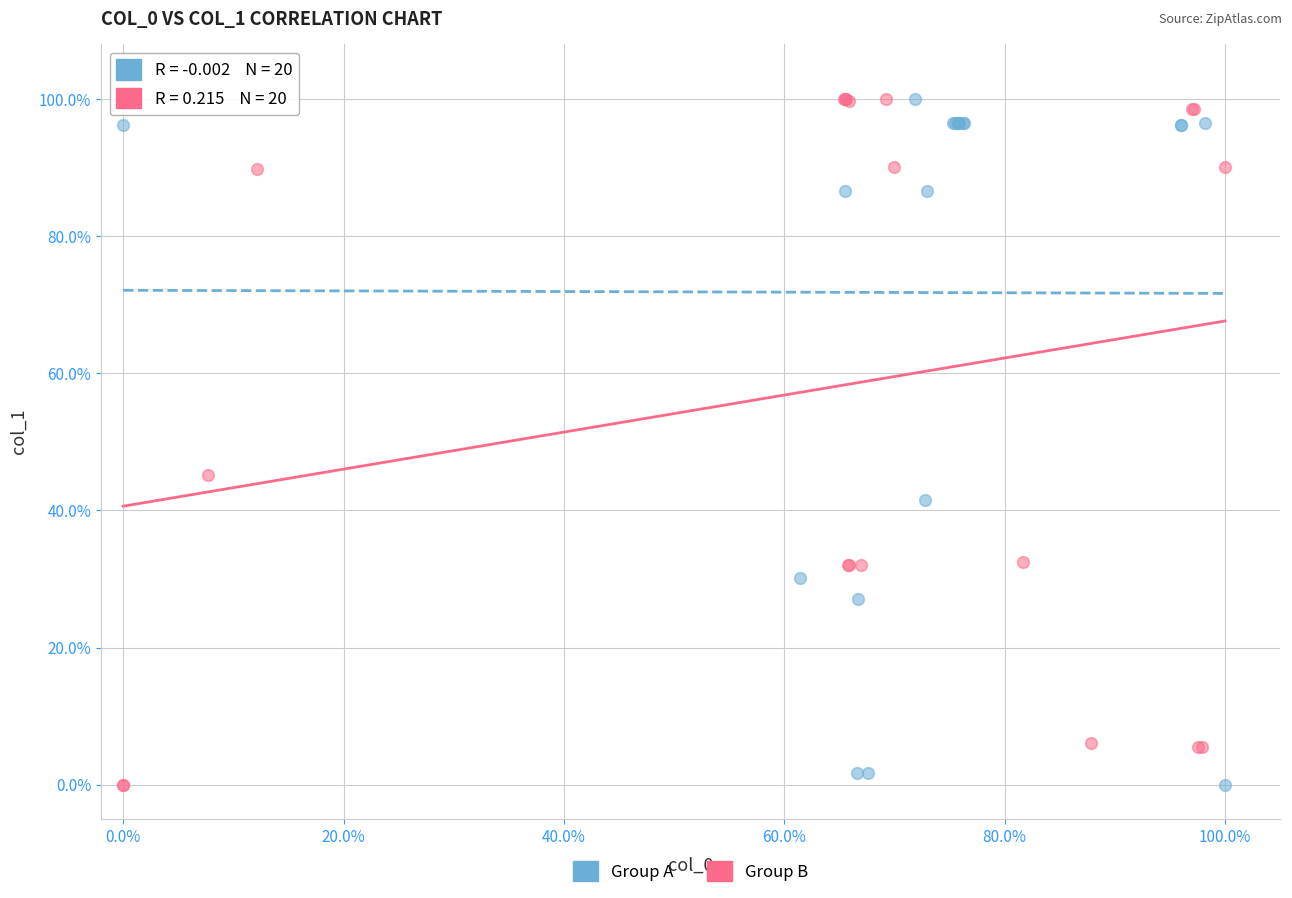

What are all the series names shown in the legend?

Group A, Group B